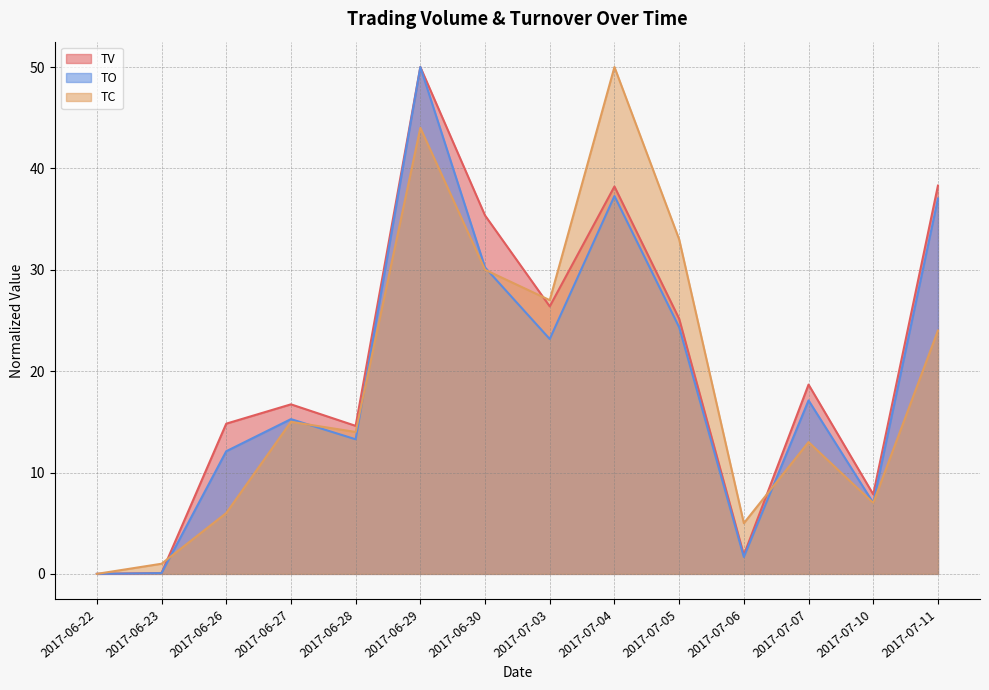

Which series has the widest spread of values?

TV